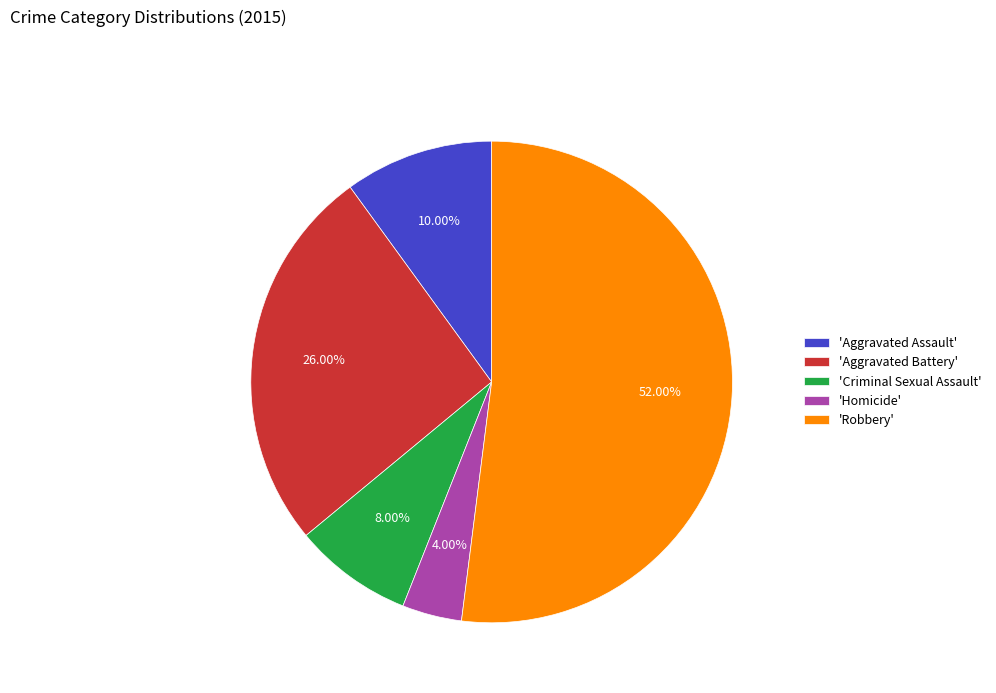

To the nearest percent, what is the average slice percentage?

20%